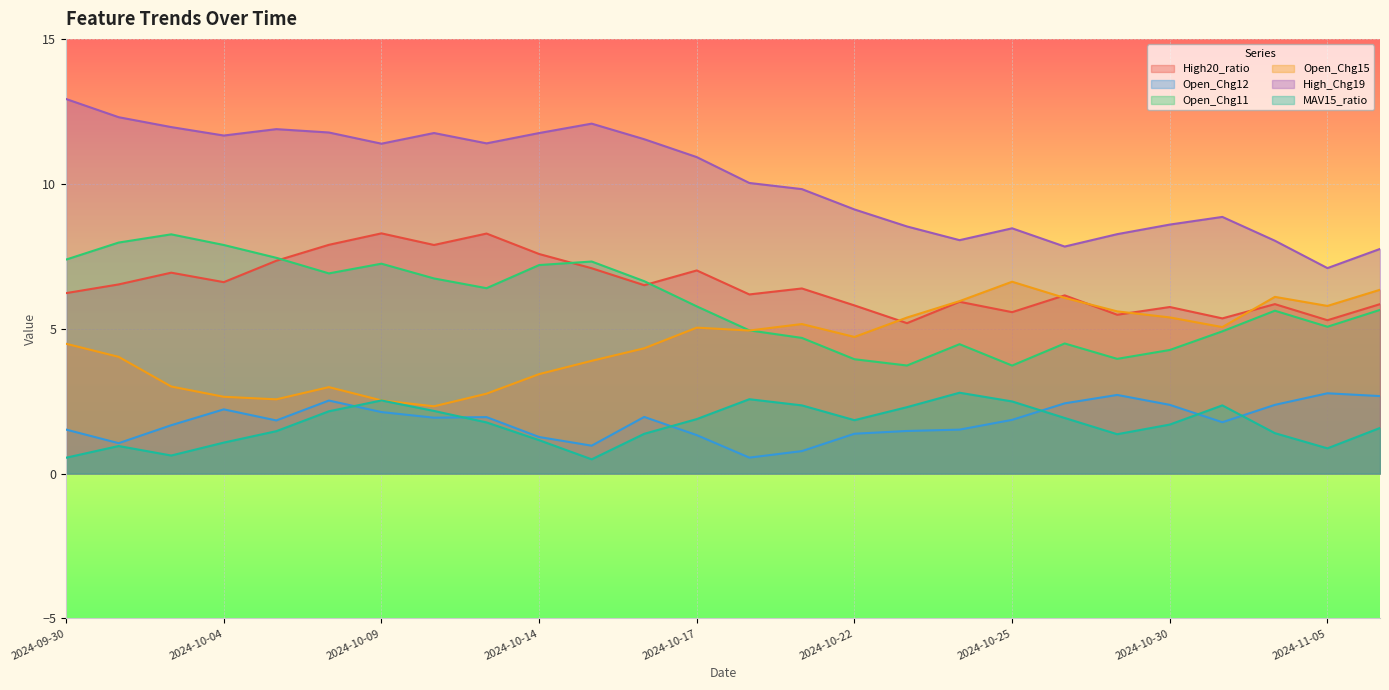

True or false: Open_Chg15 and MAV15_ratio intersect in this chart.

False